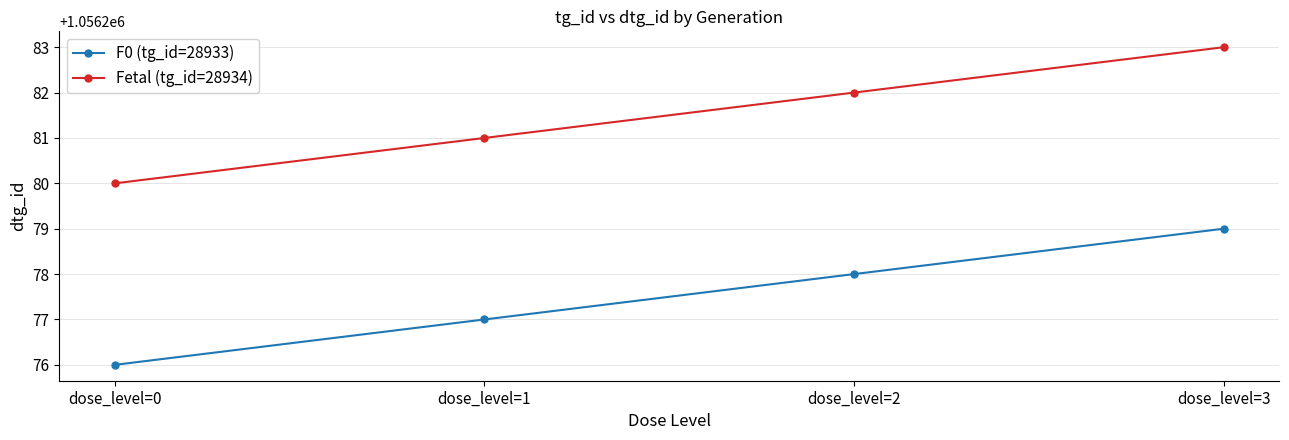

True or false: F0 (tg_id=28933) and Fetal (tg_id=28934) cross at least once.

False